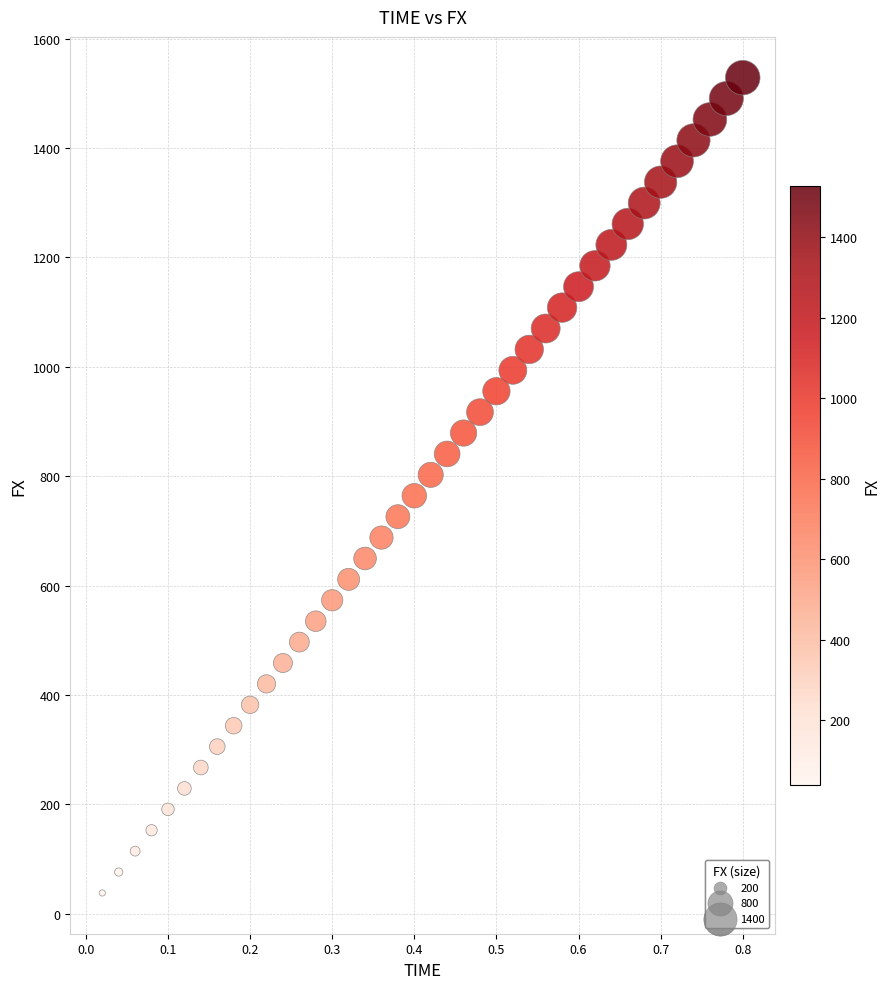

What is the range of Y values (max minus min)?

1490.5